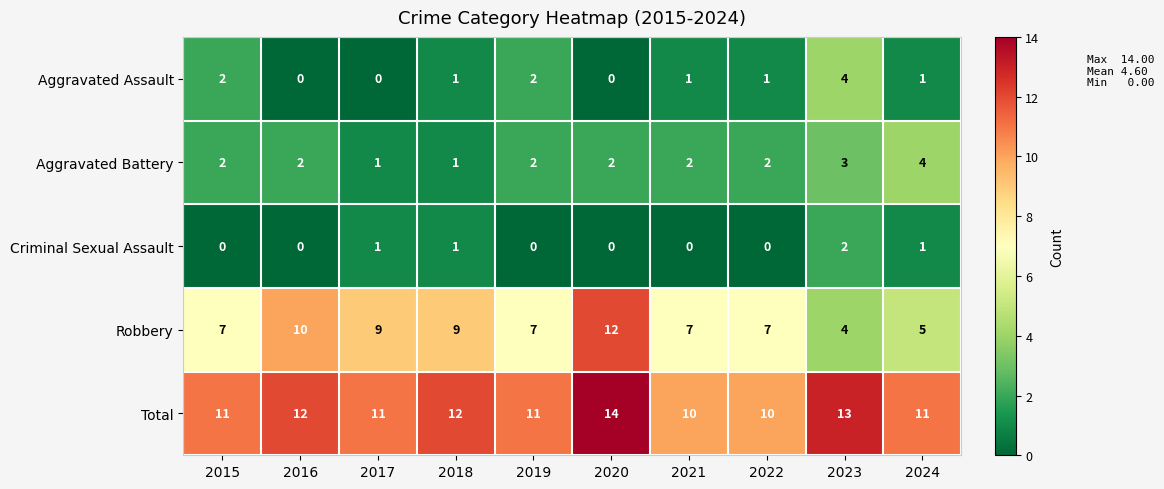

What is the difference between the maximum and minimum values in the Aggravated Assault series?

4